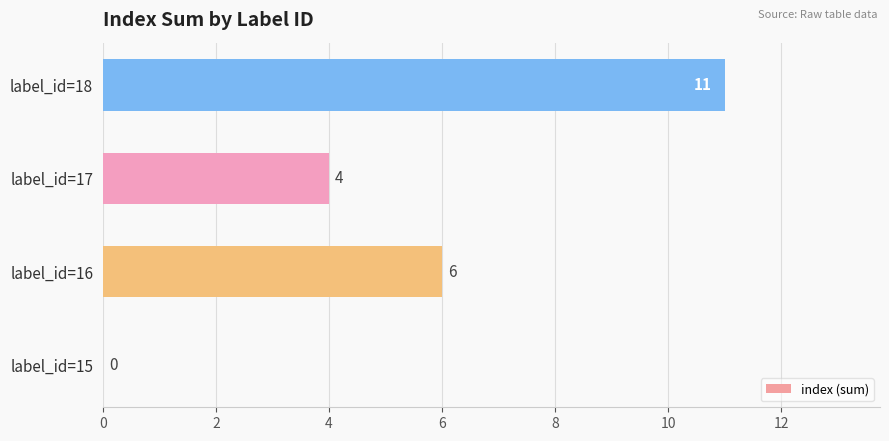

What is the average value?

5